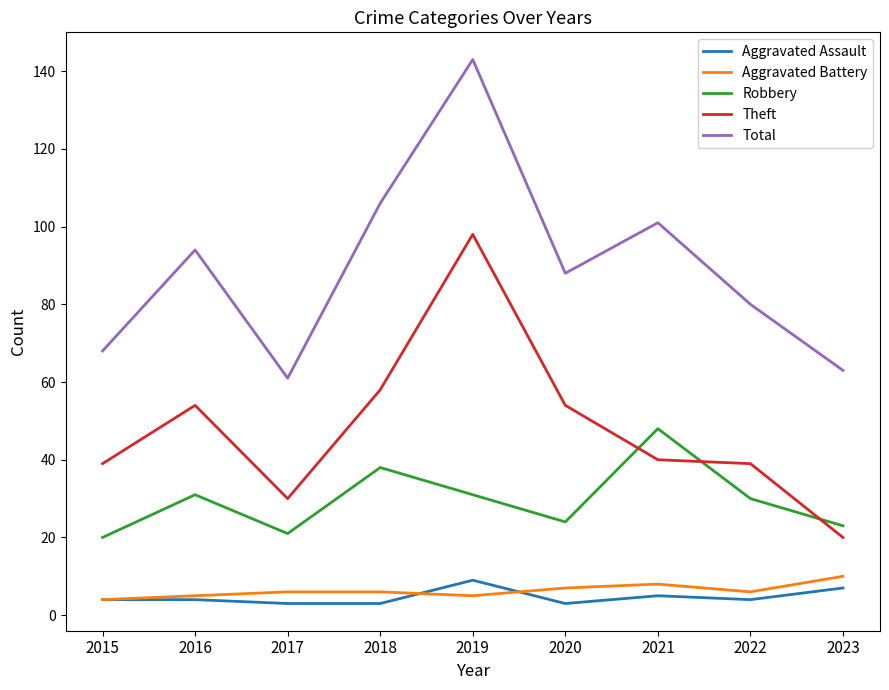

What is the total value across all series at 2017?

121